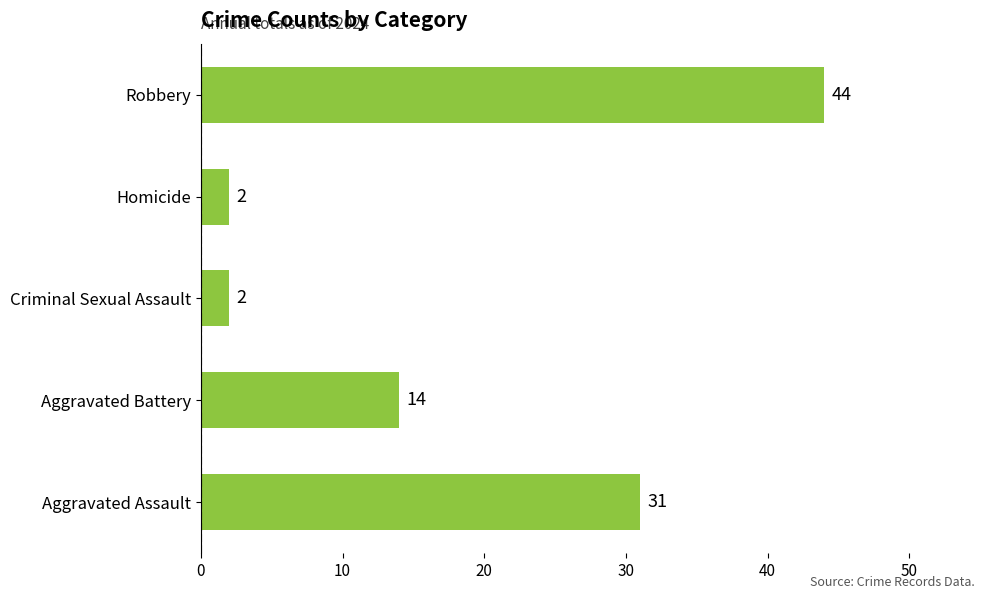

How many series are shown in this chart?

1